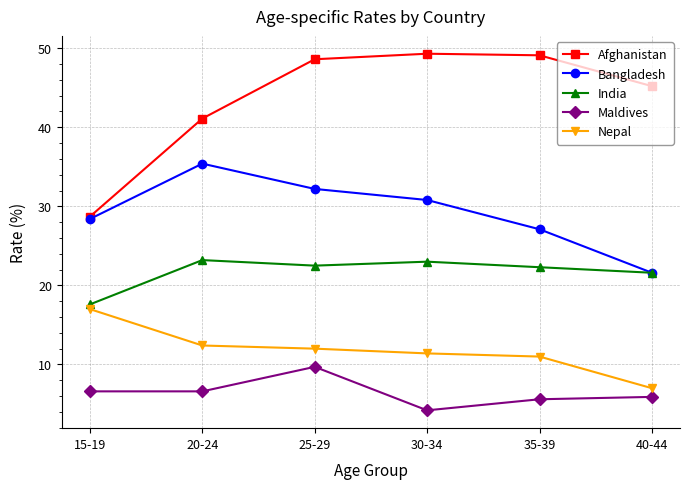

True or false: Bangladesh and Nepal cross at least once.

False